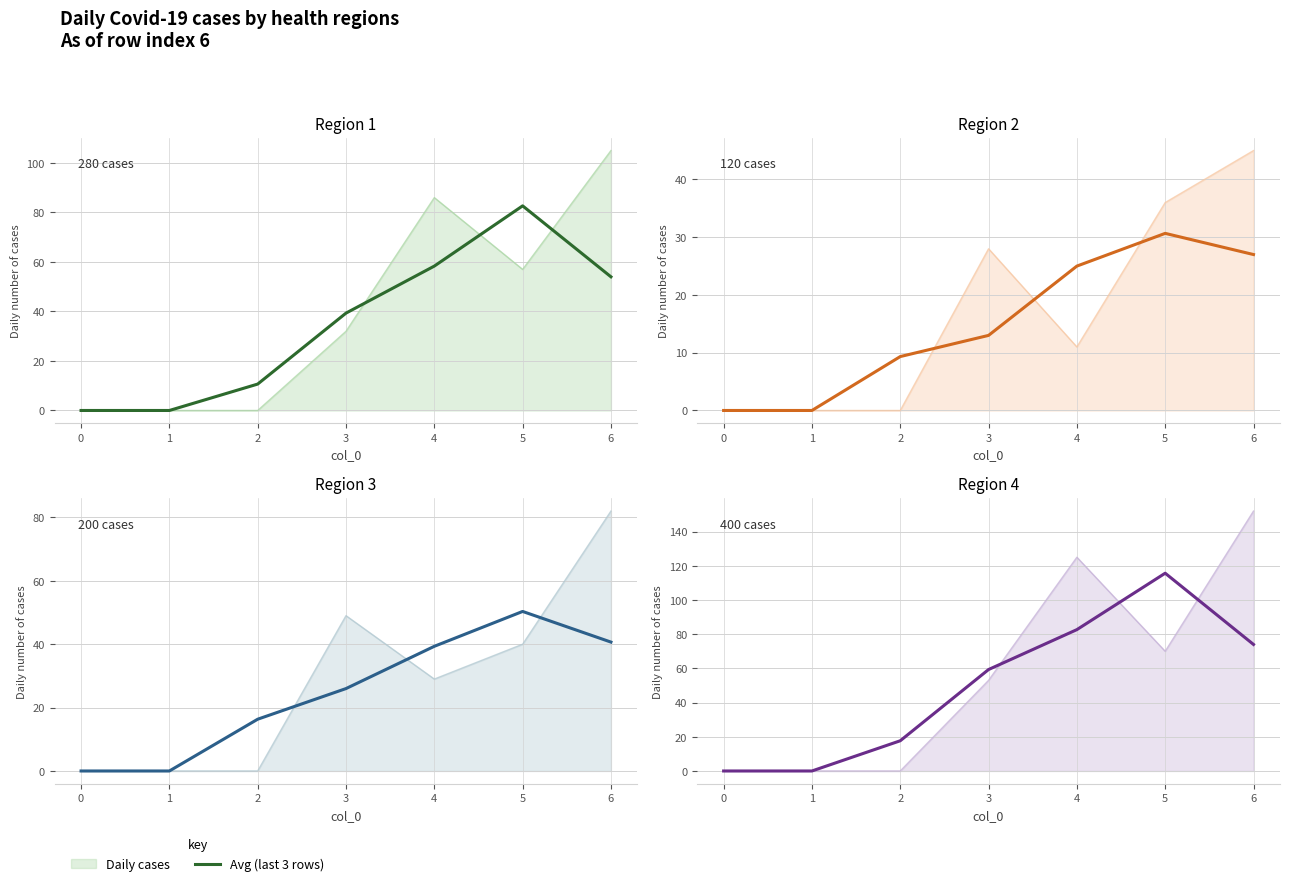

What is the sum of all values?

349.3